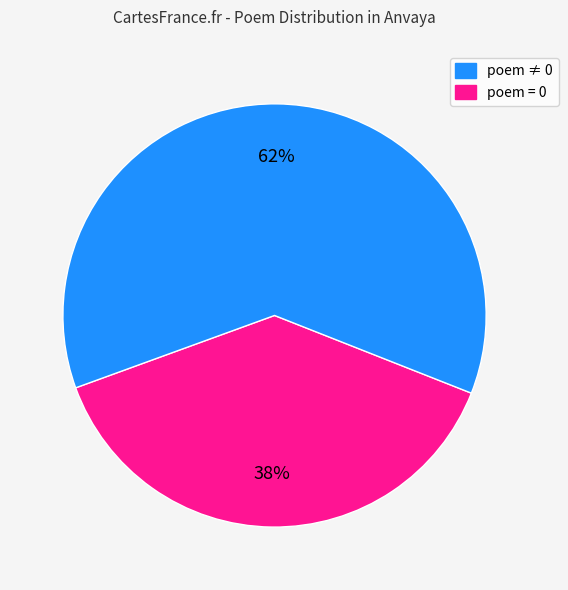

Does any single category account for the majority?

Yes